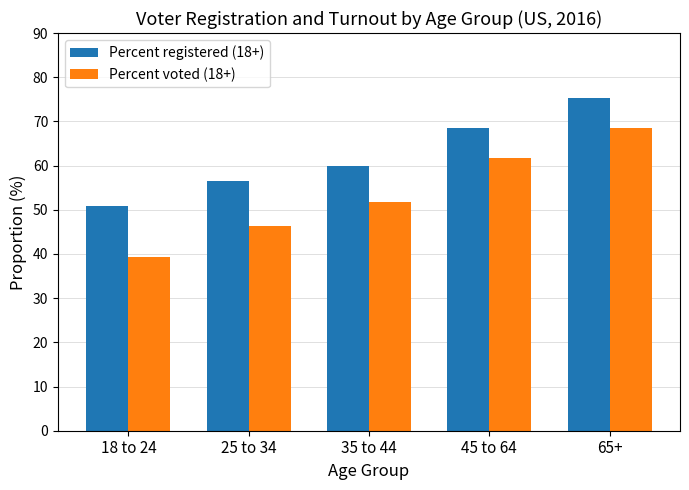

True or false: Percent registered (18+) has a value of 50.8 at 18 to 24.

True